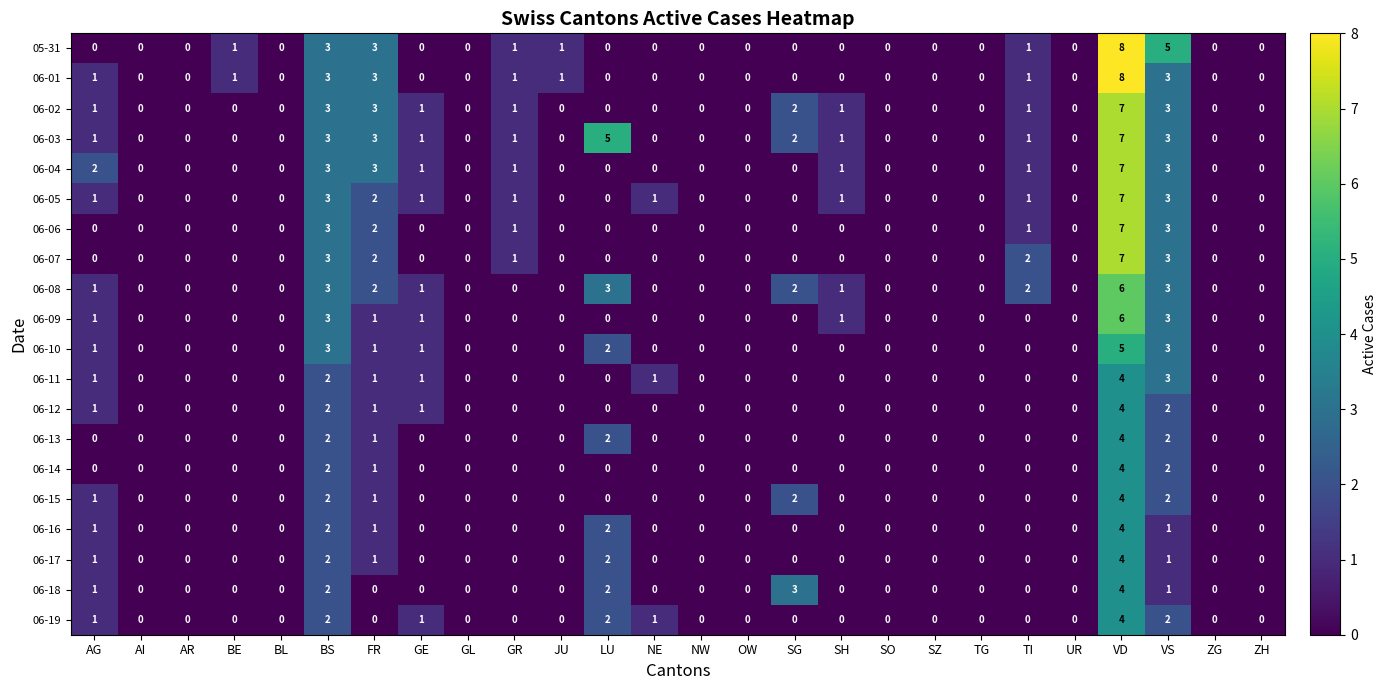

What is the difference between the second highest and minimum values in the 06-07 series?

3